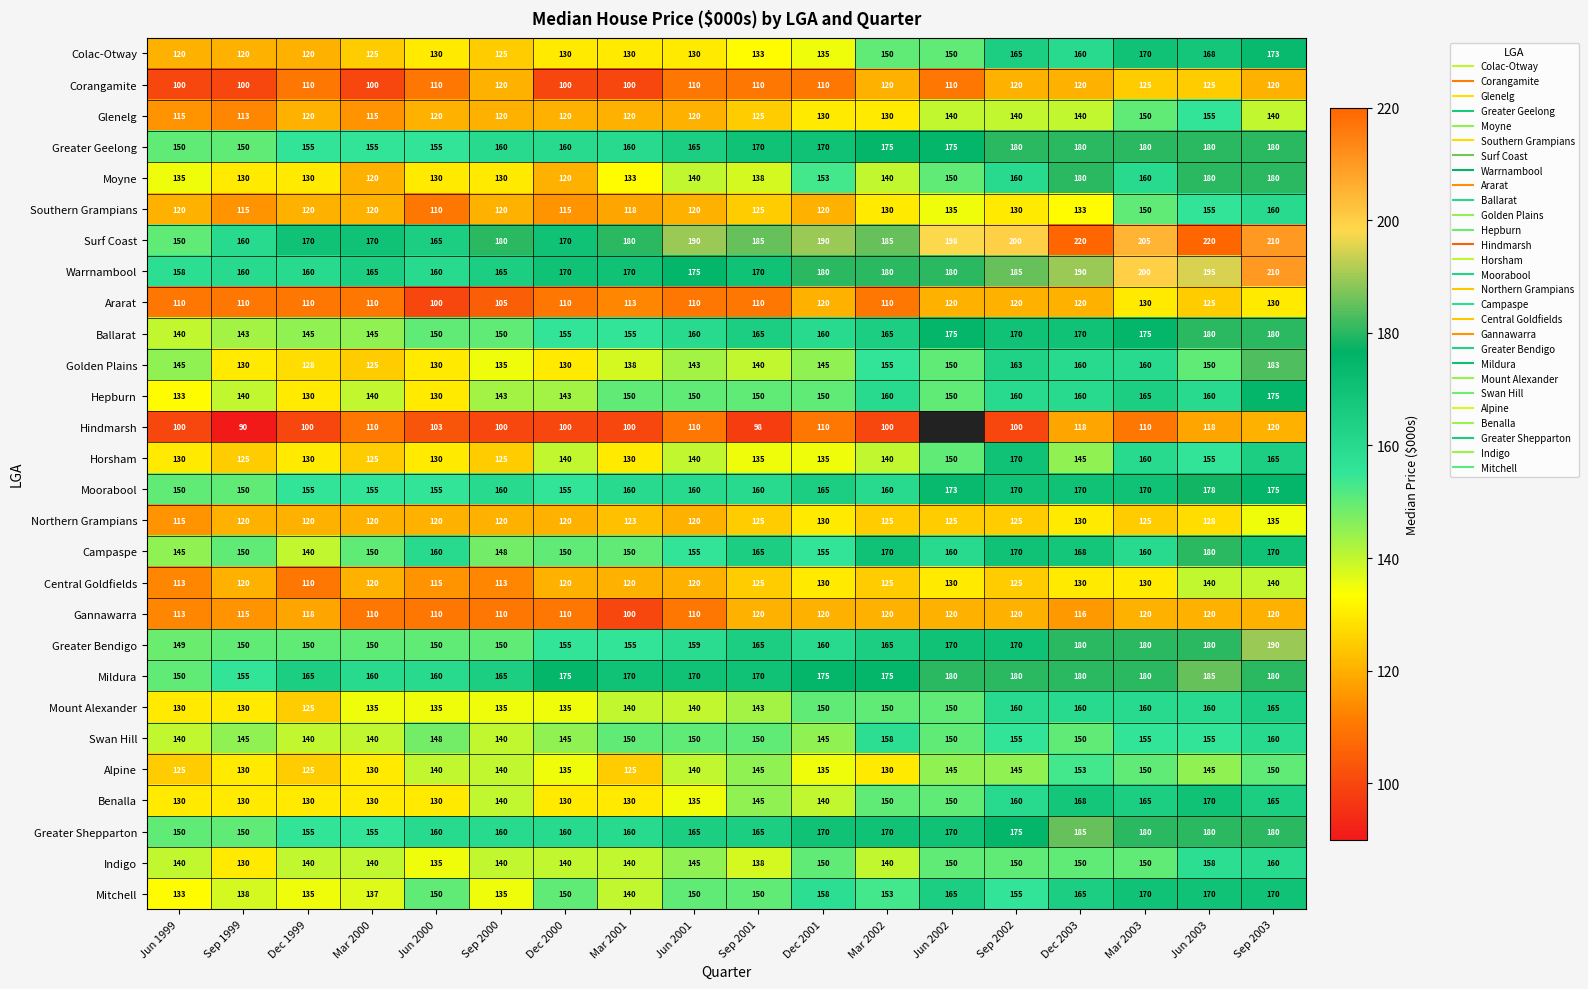

At which category is the sum across all series the highest?

Sep 2003